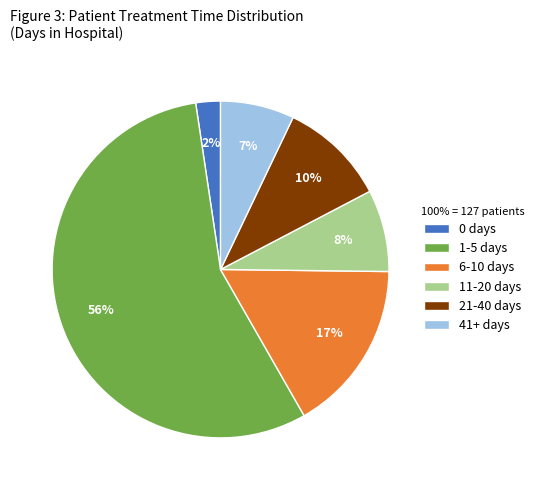

Which category has the biggest portion of the pie?

1-5 days